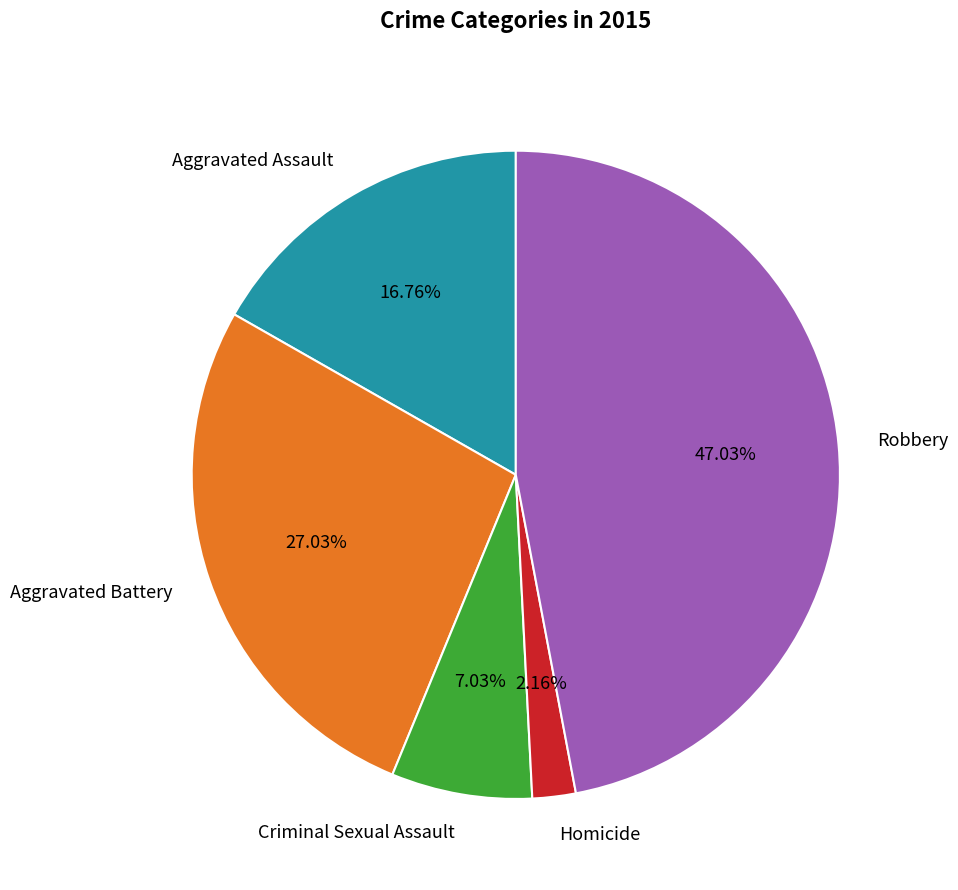

Which category has the biggest portion of the pie?

Robbery